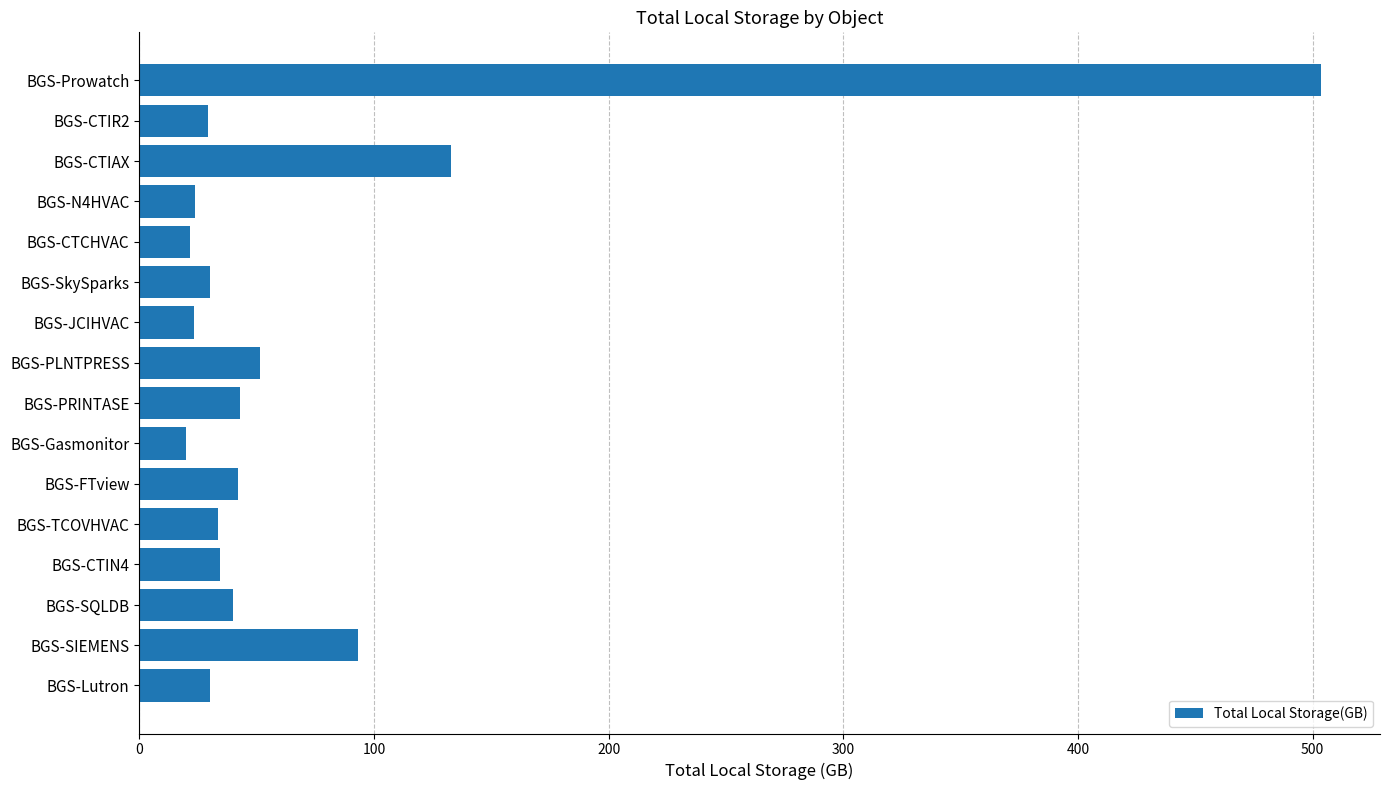

Approximately how many times larger is the value at BGS-PLNTPRESS compared to BGS-CTIR2?

1.8